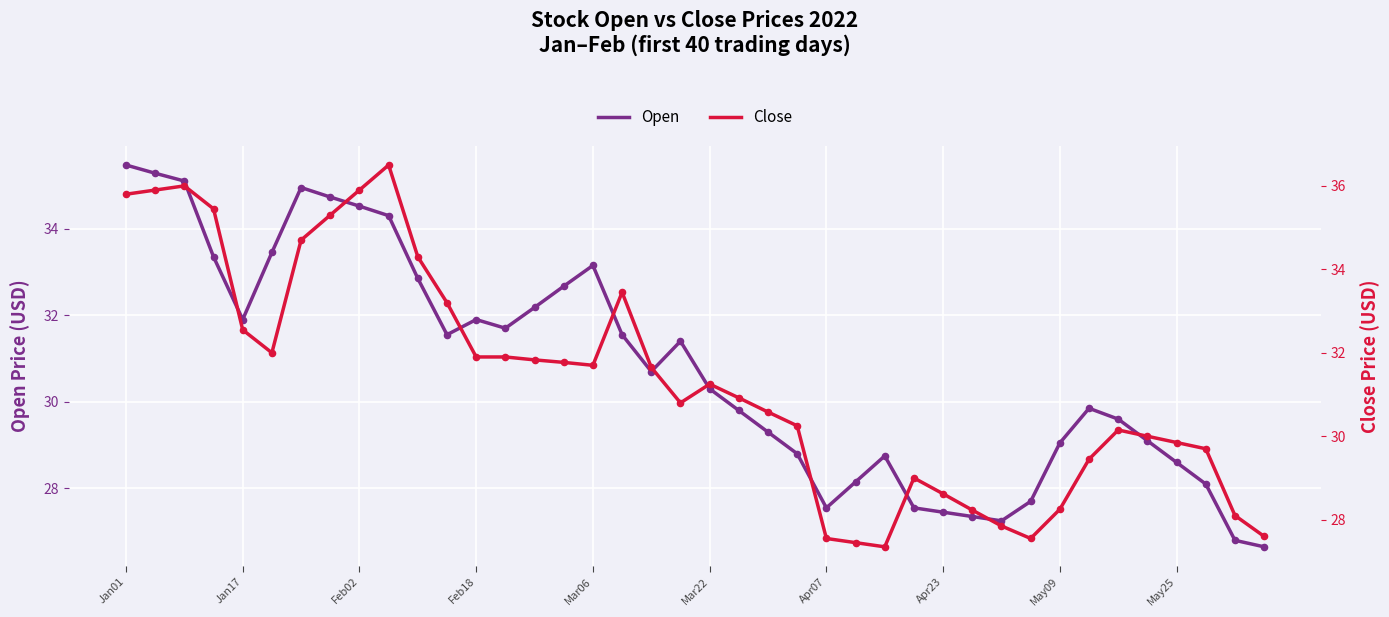

Which series has the largest total across all categories?

Close